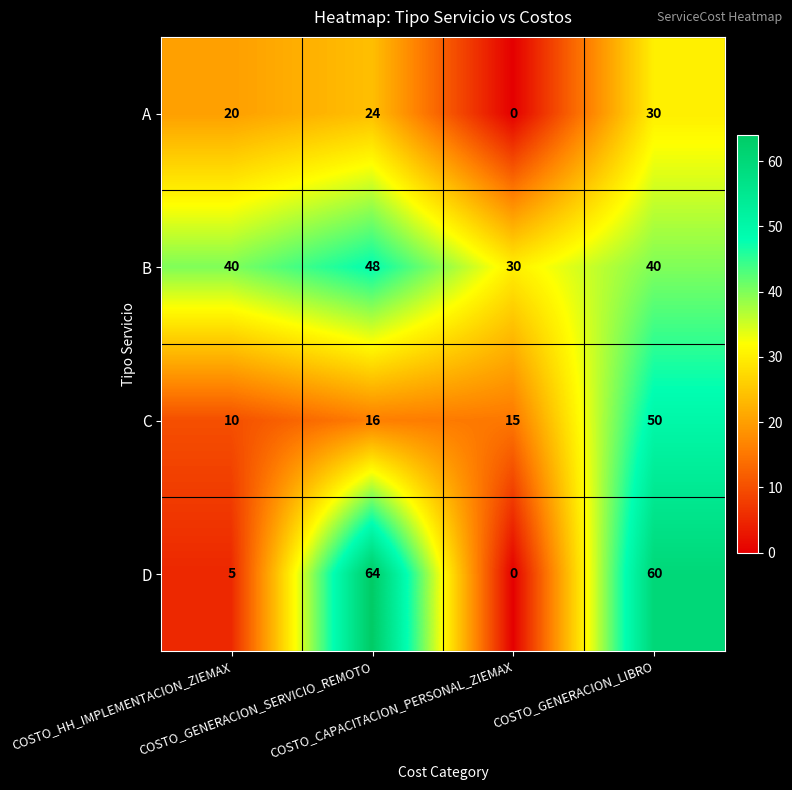

At how many categories does at least one series exceed 8?

4